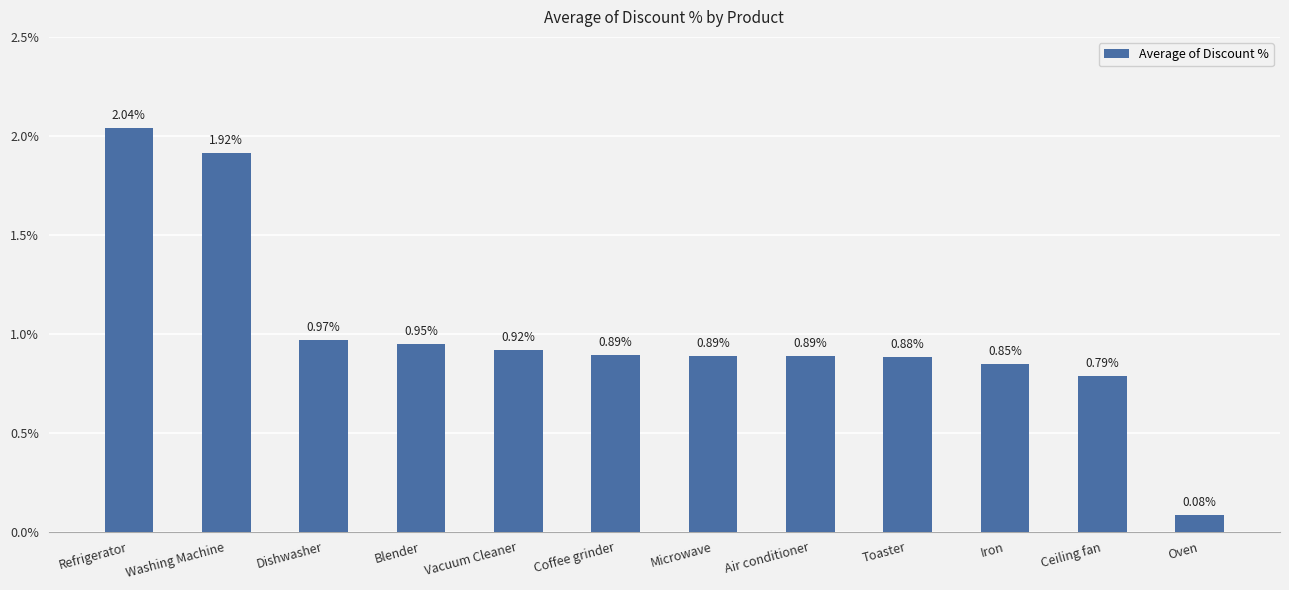

Where is the data nearest to the value 1?

Dishwasher